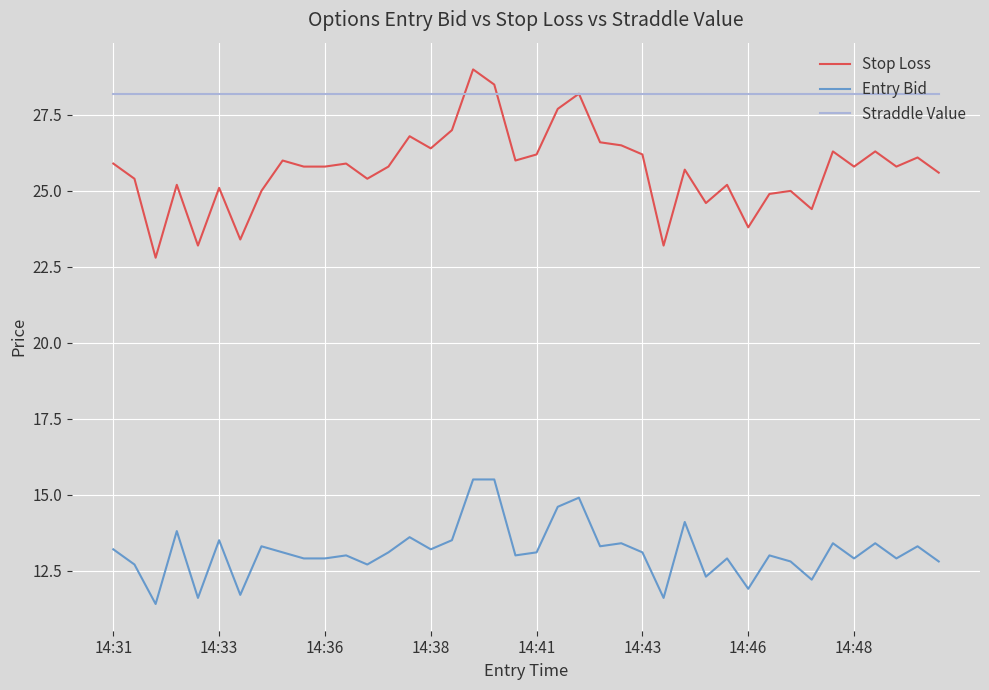

What is the lowest value of the Stop Loss series?

22.8